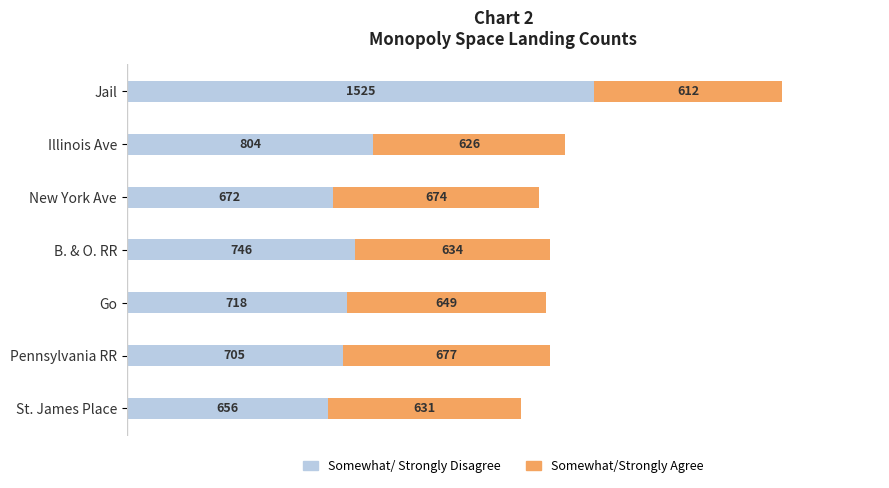

The value of Somewhat/ Strongly Disagree at St. James Place is 166. True or false?

False